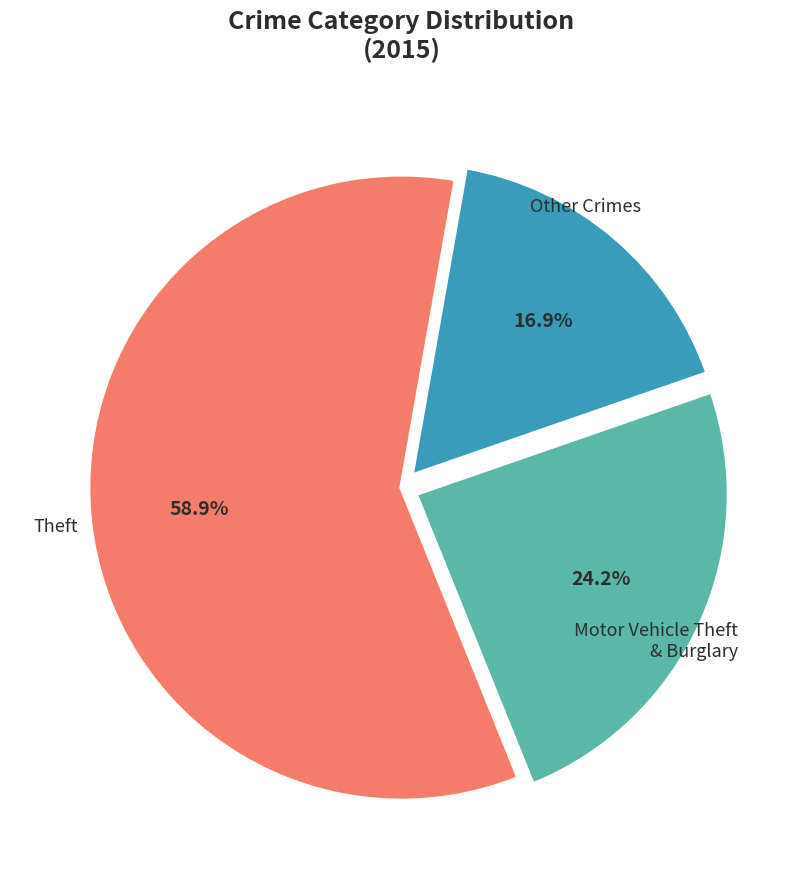

Does any single category account for the majority?

Yes